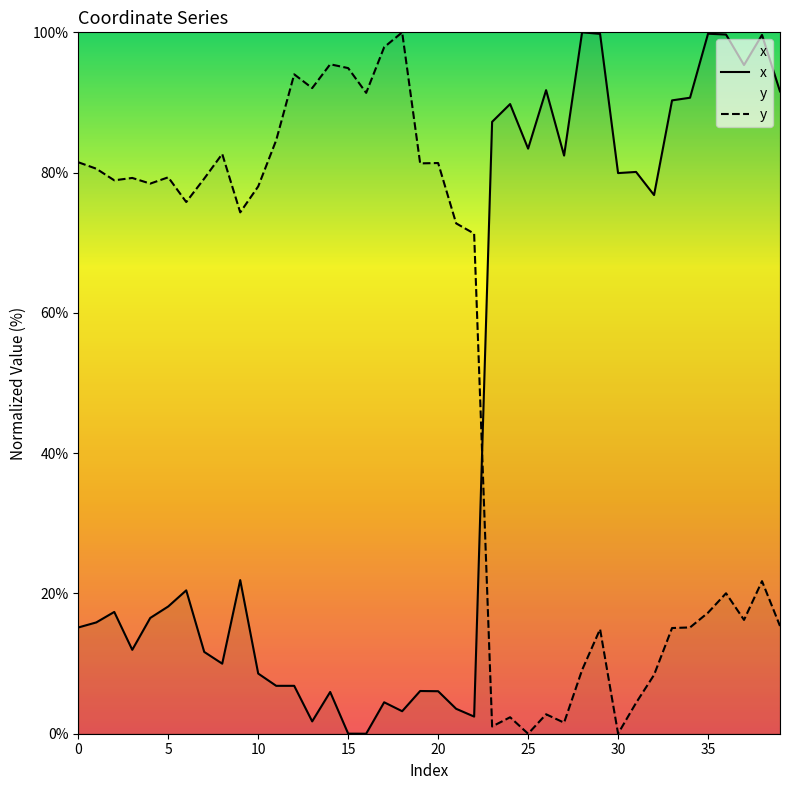

What is the total value across all series at 25?

83.4